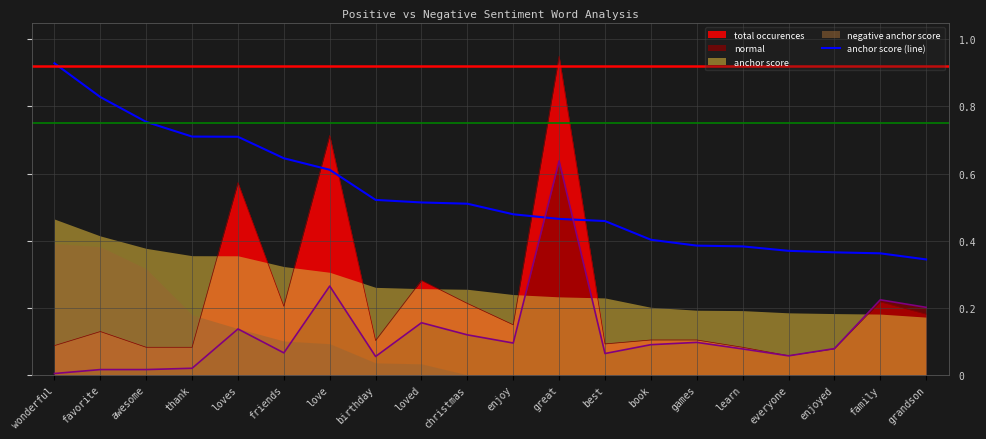

How many categories are shown in the chart?

20